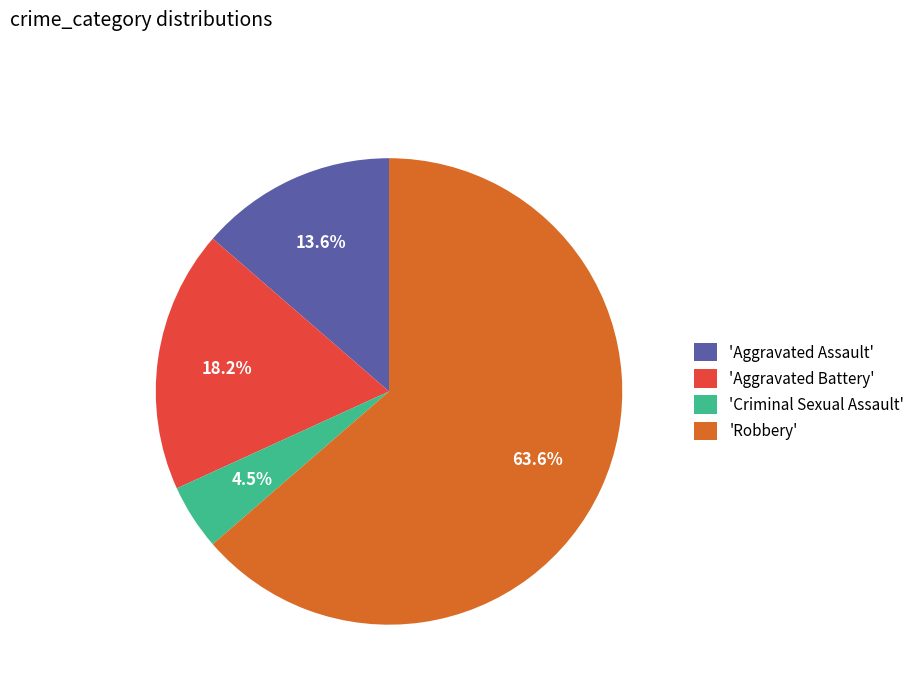

What is the largest slice in the pie chart?

'Robbery'